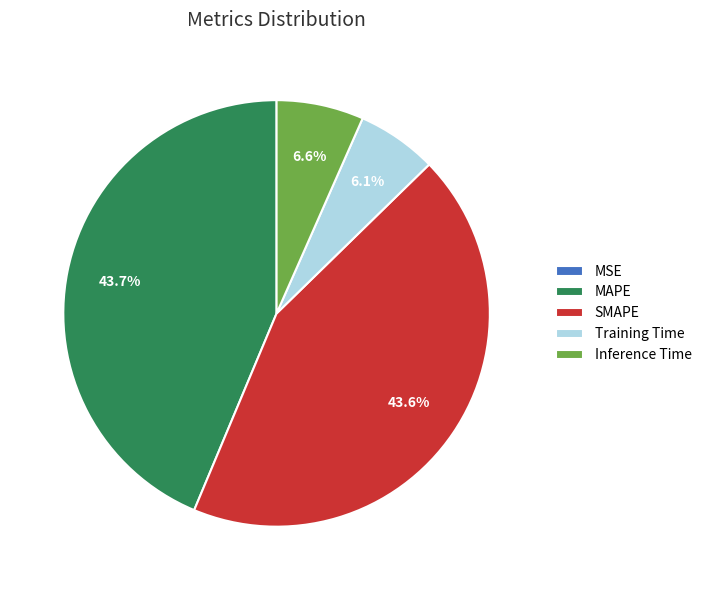

Which has a higher value, Inference Time or SMAPE?

SMAPE